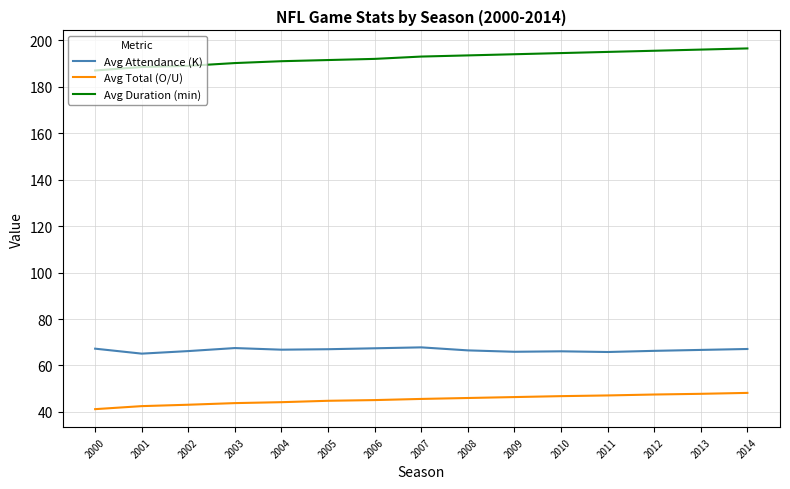

What is the minimum value for Avg Total (O/U)?

41.2